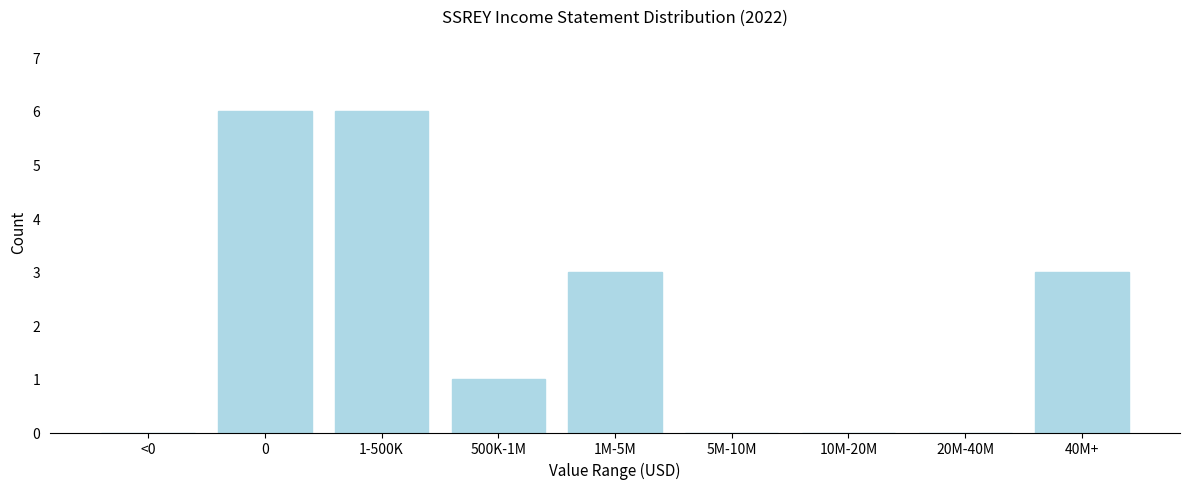

Reading left to right, what are all the values shown in this chart?

<0=0	0=6	1-500K=6	500K-1M=1	1M-5M=3	5M-10M=0	10M-20M=0	20M-40M=0	40M+=3